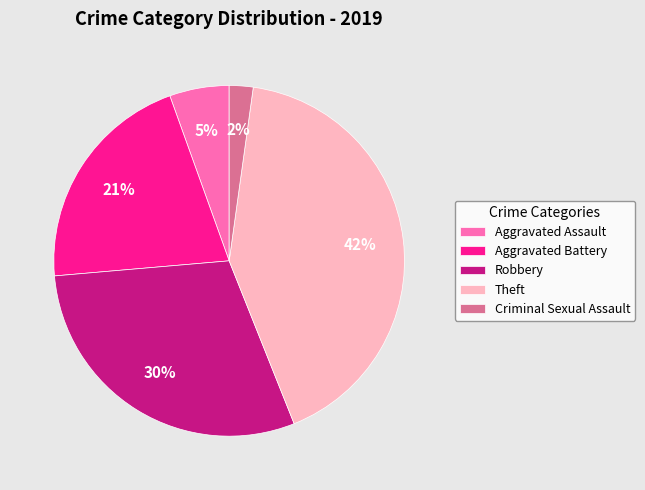

How many segments does this pie chart have?

5